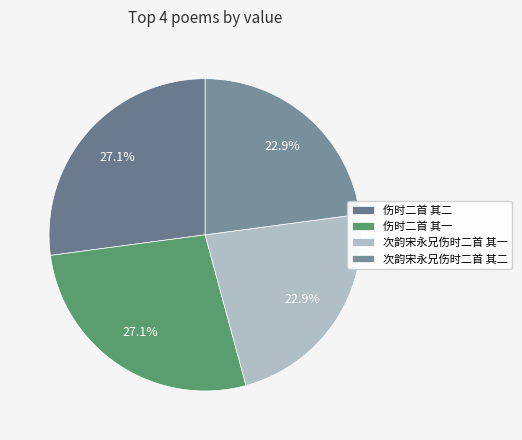

Count the number of slices in the pie.

4